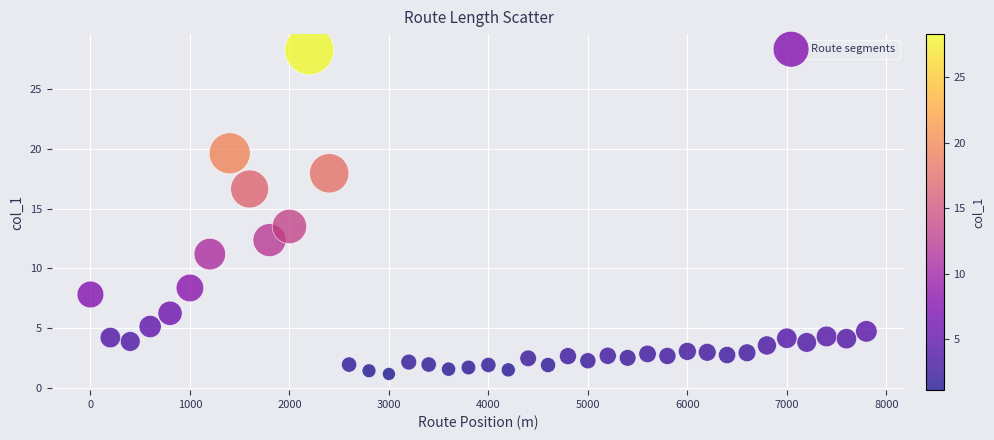

What Y value in the scatter plot is closest to 14?

13.5